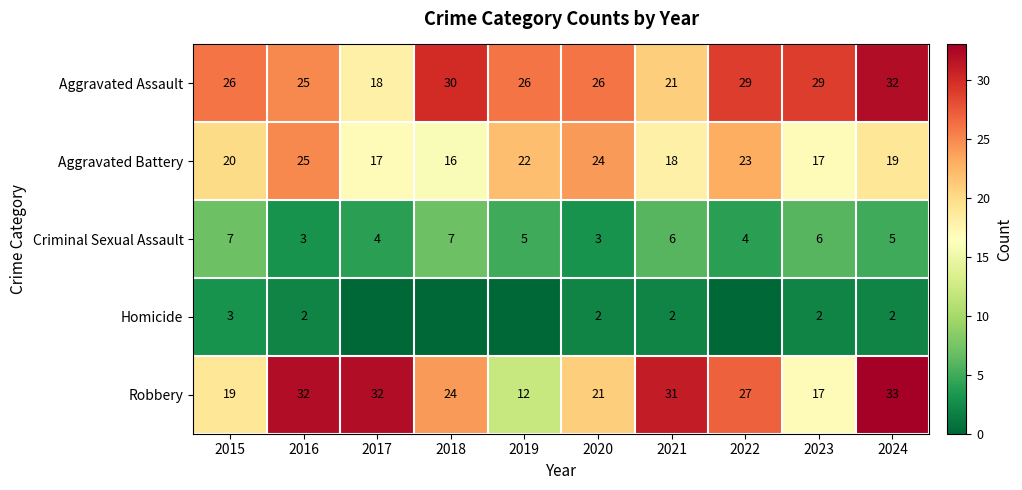

What is the total value across all series at 2020?

76